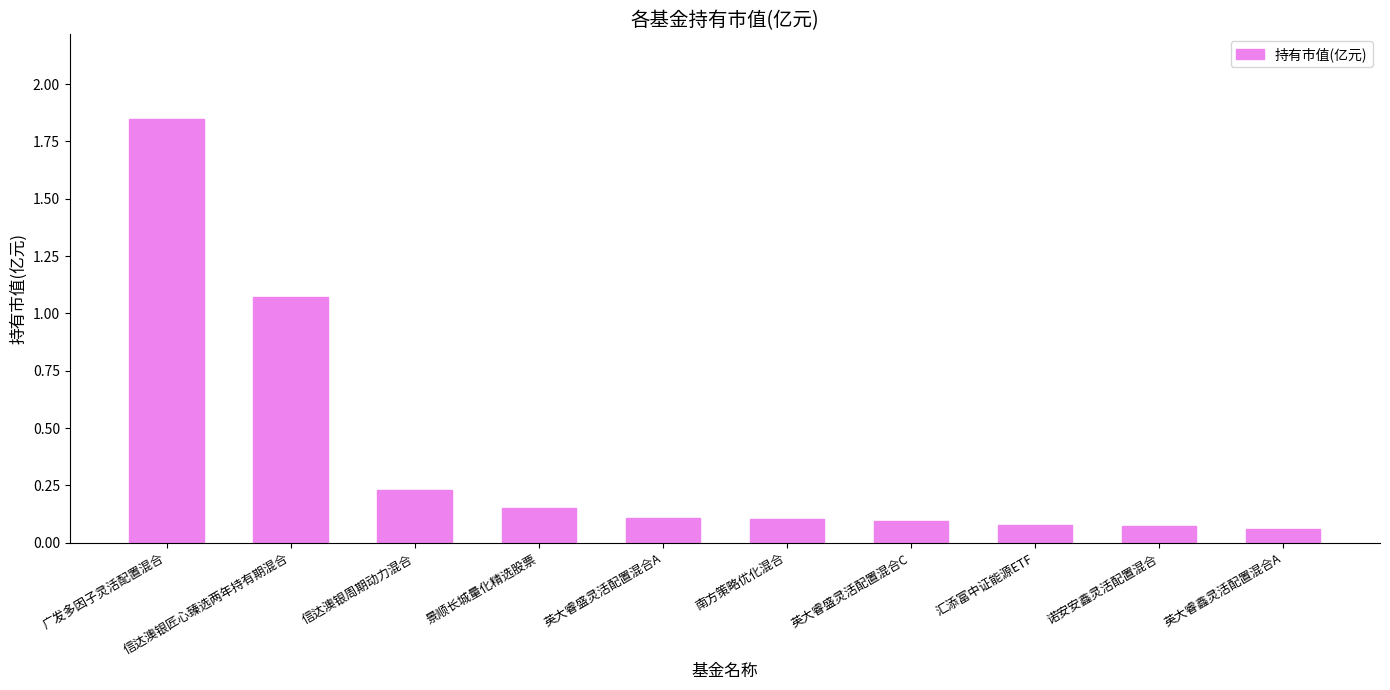

Which has a higher value, 信达澳银匠心臻选两年持有期混合 or 南方策略优化混合?

信达澳银匠心臻选两年持有期混合